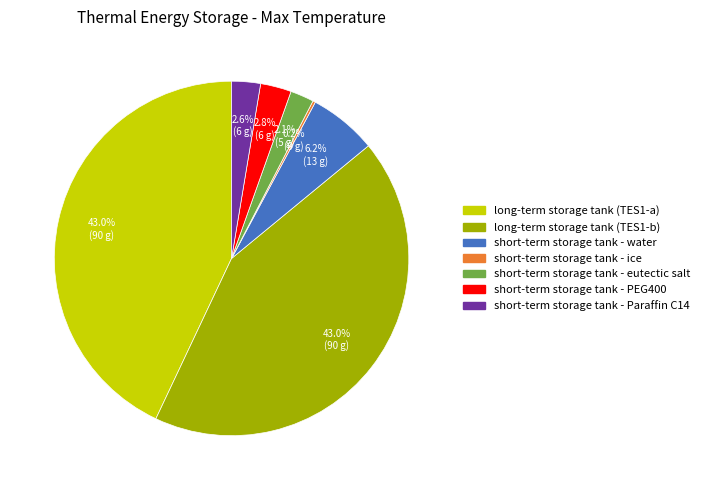

Does any single category account for the majority?

No